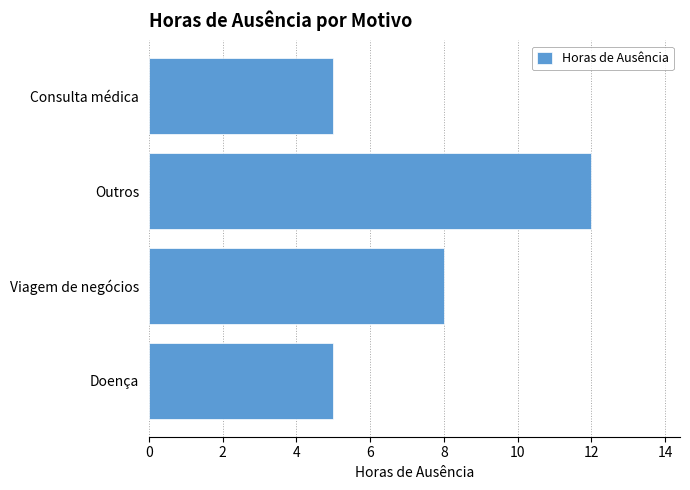

Are the bars grouped side by side (vs. stacked)?

No